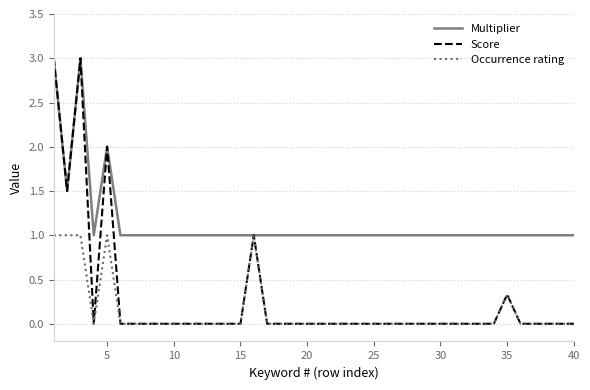

How many Score values are between 0 and 1?

36